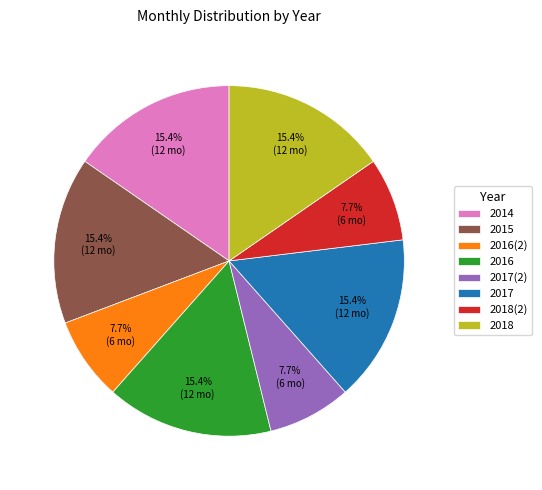

How many slices are in this pie chart?

8